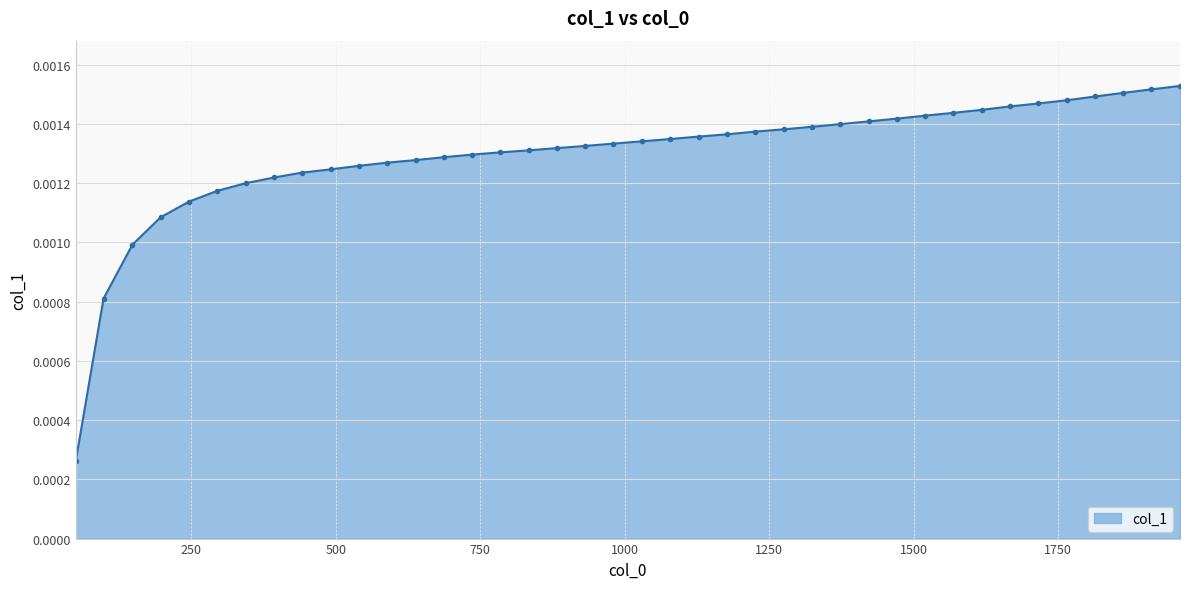

Does the chart display data point markers on the line(s)?

Yes